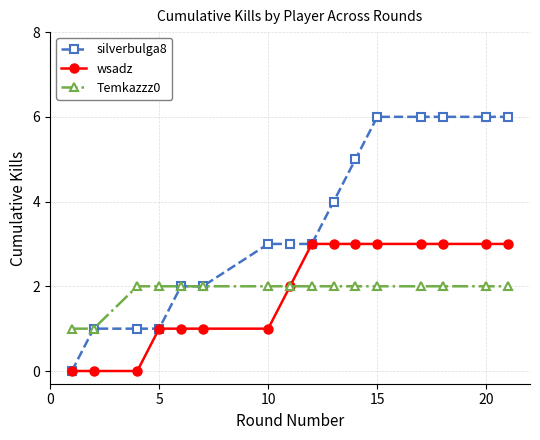

Which series has the largest total across all categories?

silverbulga8